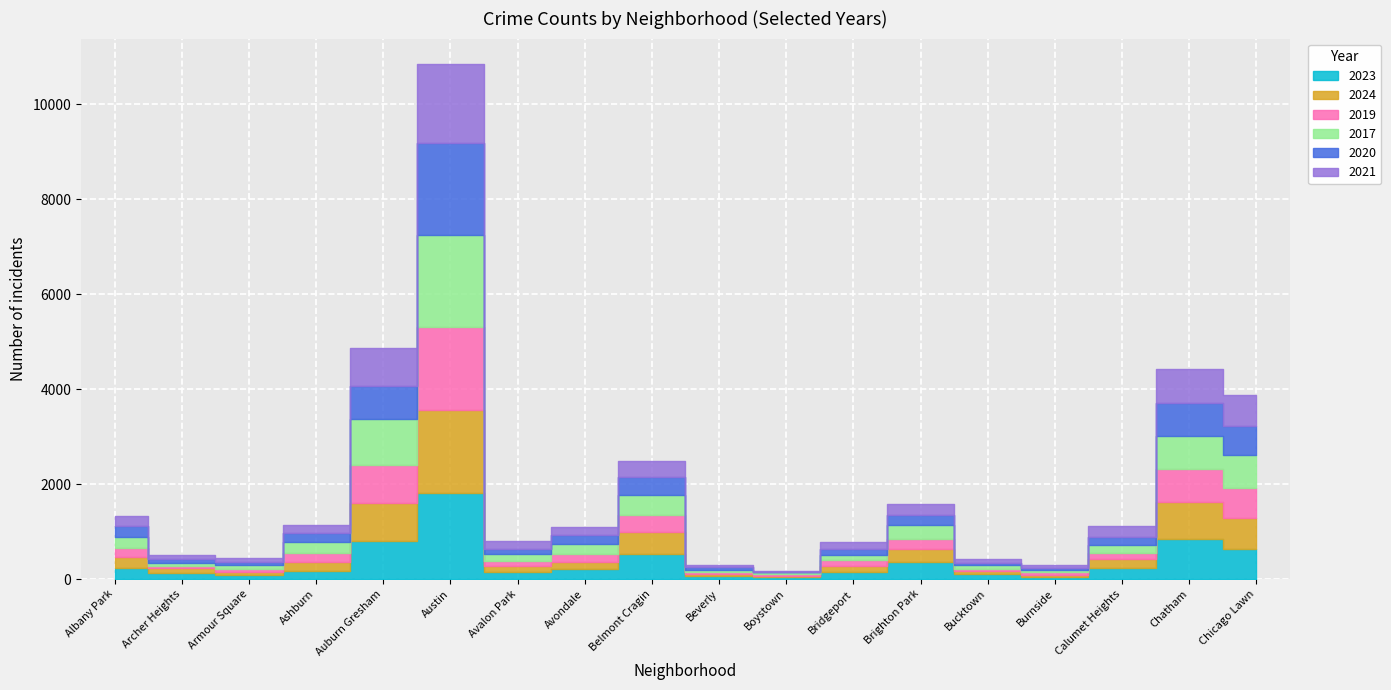

What is the sum of the 2023 values at Chatham and Auburn Gresham?

1653